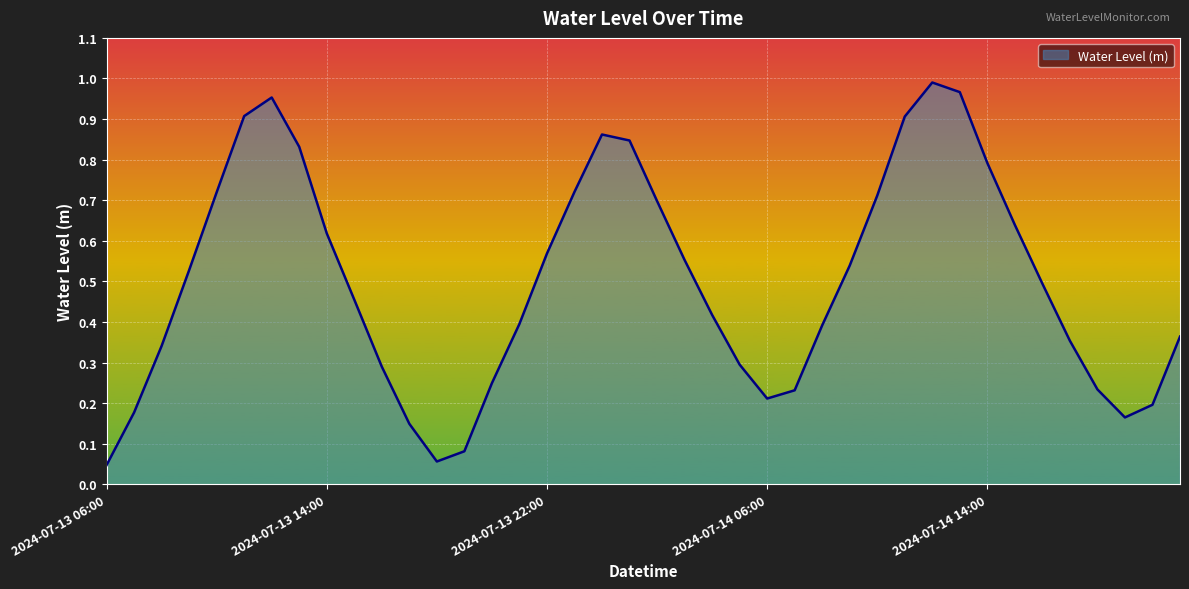

How many lines are shown in the chart?

1